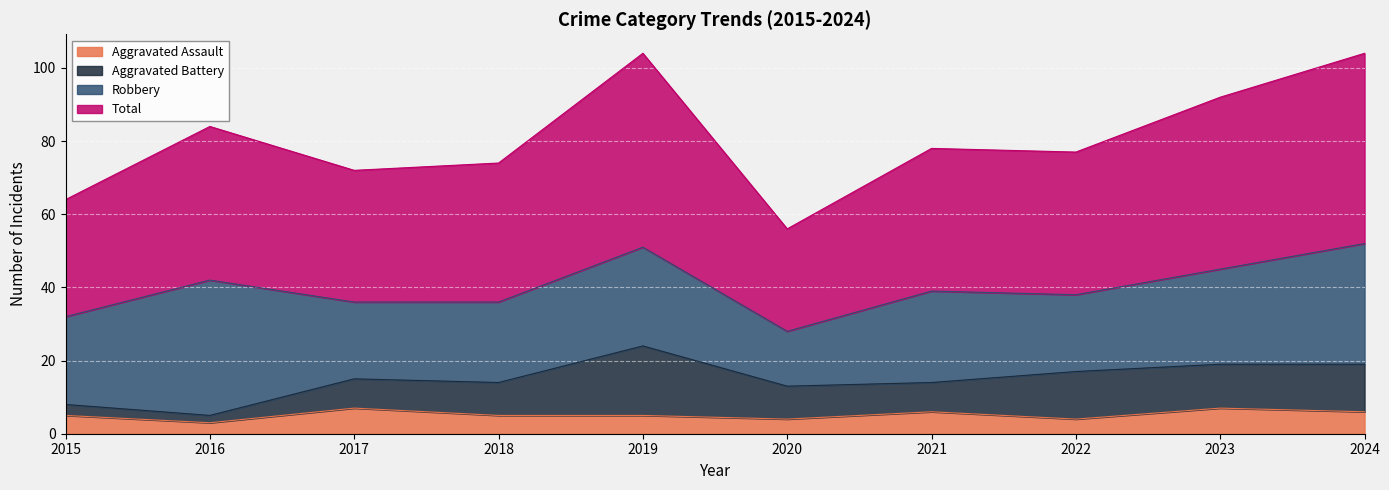

At which label does Total first exceed 78?

2016